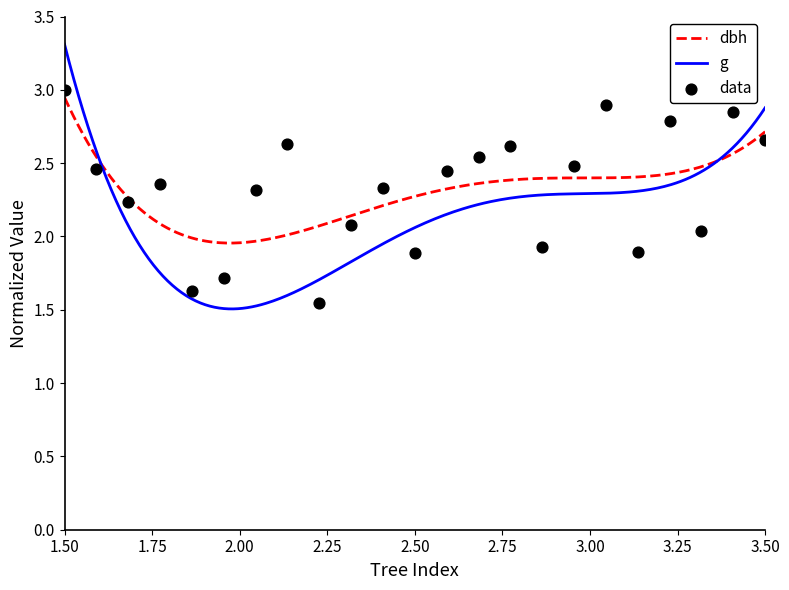

What is the change in value from 6 to 15?

+0.9